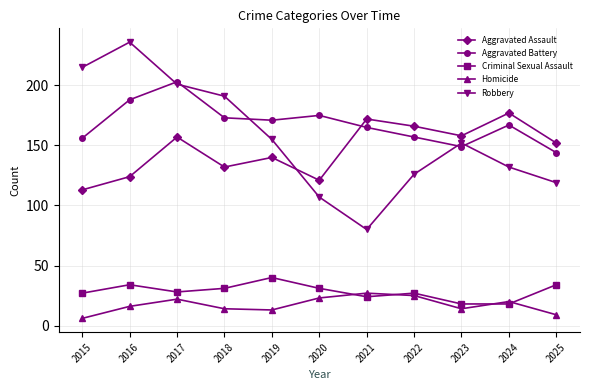

What value does the Homicide series have at 2019, to the nearest 10?

10